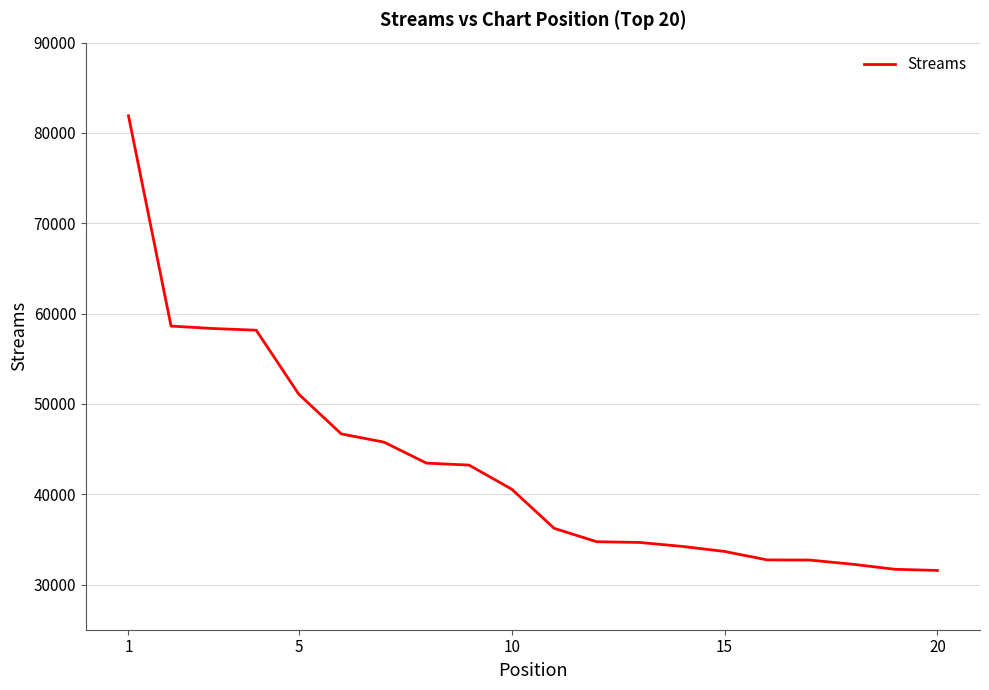

What is the minimum value shown in the chart?

31563